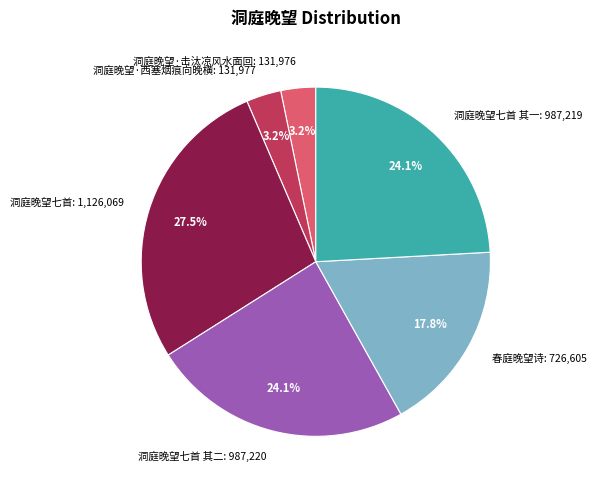

Which category has the biggest portion of the pie?

洞庭晚望七首: 1,126,069